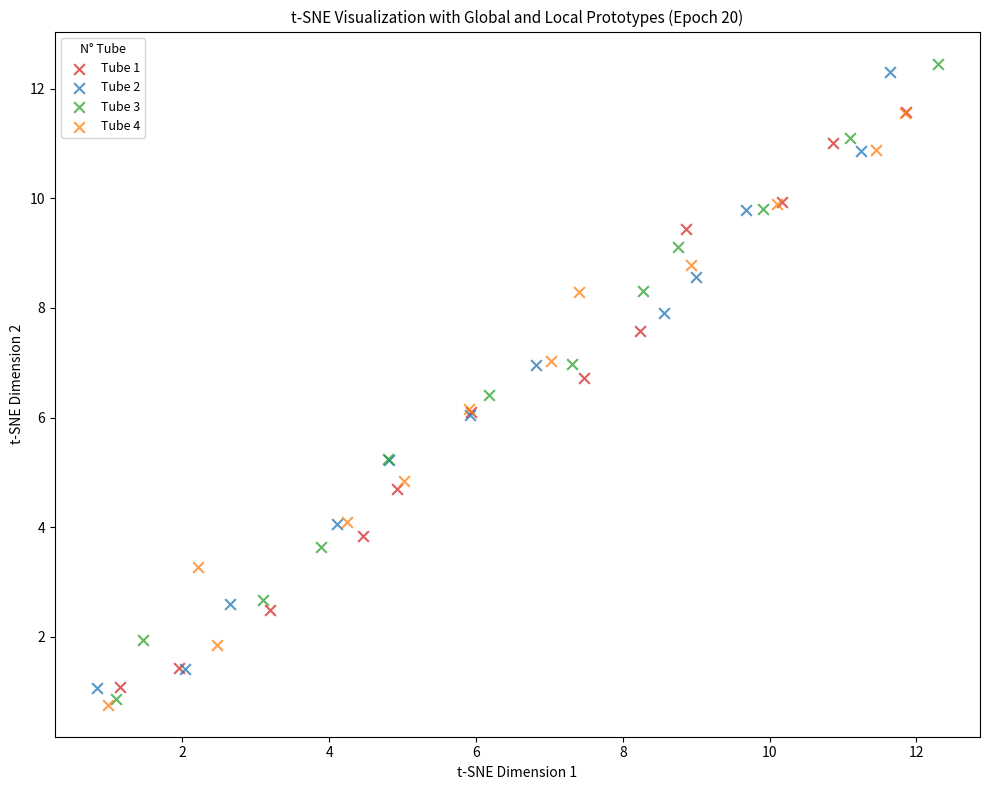

Which series has the largest Y range (max minus min)?

Tube 3